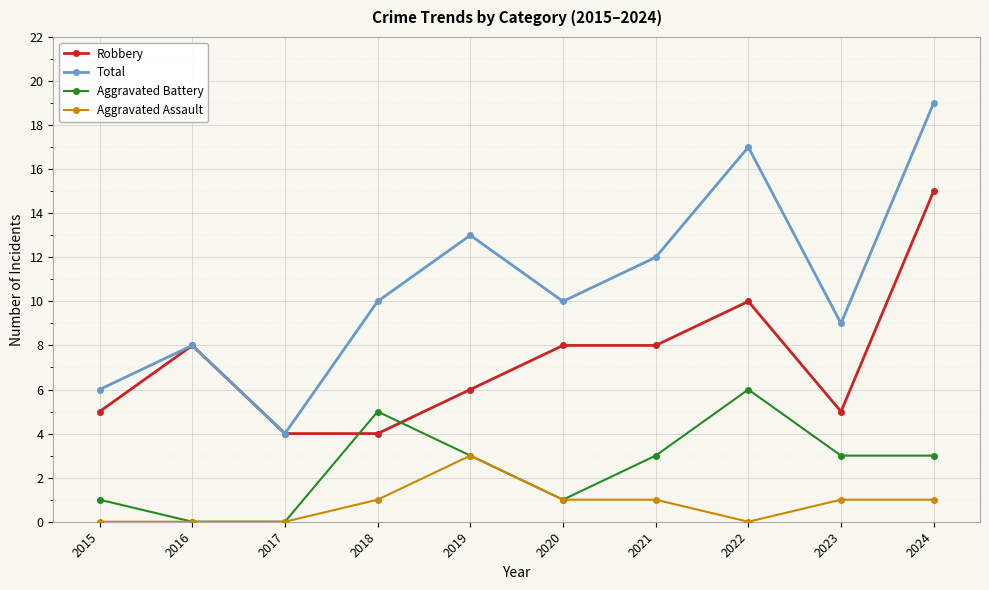

What is the total value across all series at 2017?

8